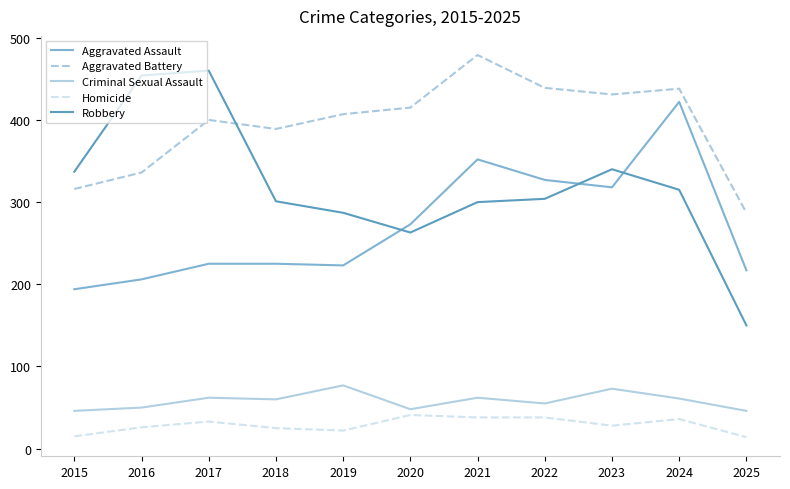

At 2015, list the series in order from smallest to largest.

Homicide, Criminal Sexual Assault, Aggravated Assault, Aggravated Battery, Robbery